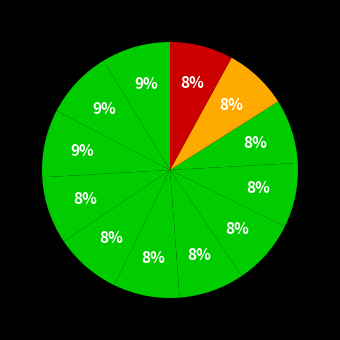

How many segments does this pie chart have?

12